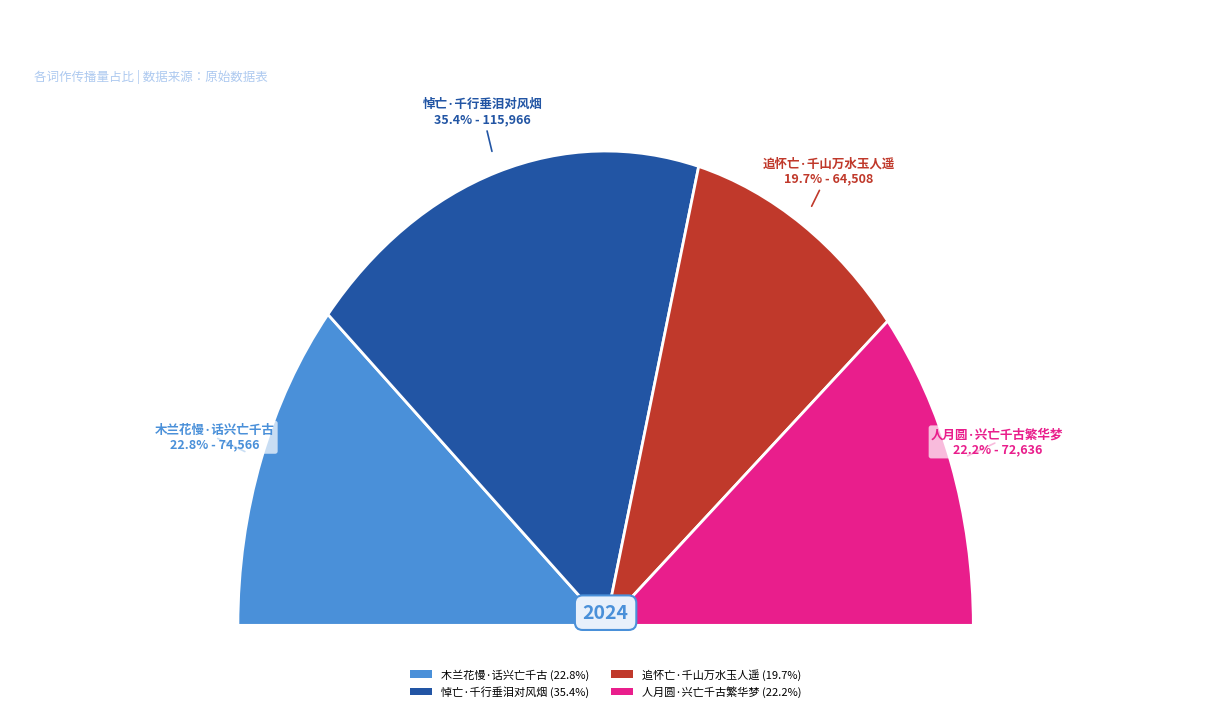

What is the largest slice in the pie chart?

悼亡·千行垂泪对风烟